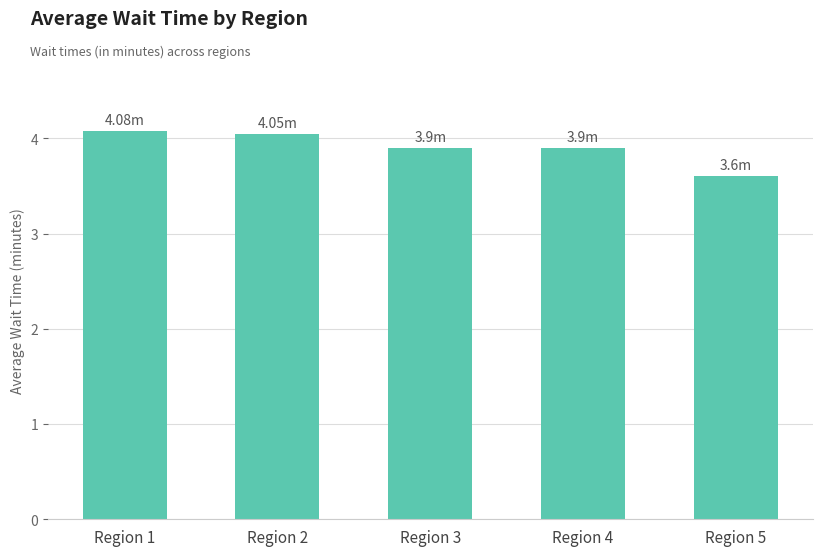

Approximately how many times larger is the value at Region 1 compared to Region 4?

1.0